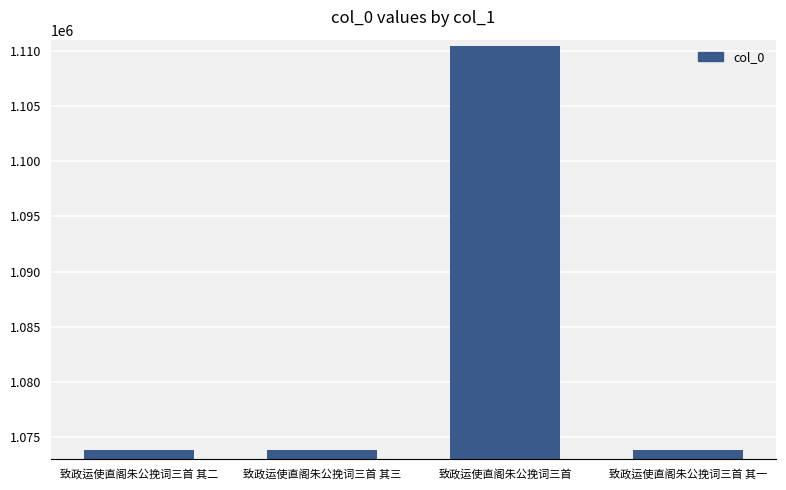

What is the greatest value displayed?

1110428